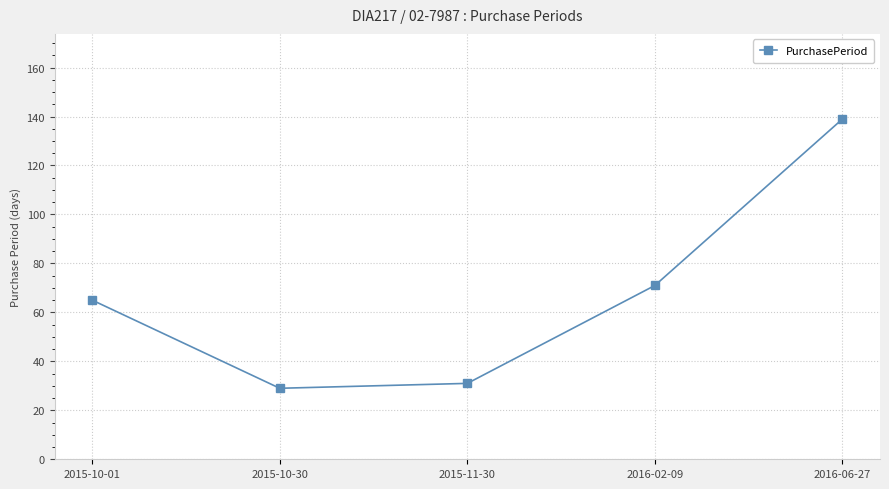

Where is the data nearest to the value 84?

2016-02-09